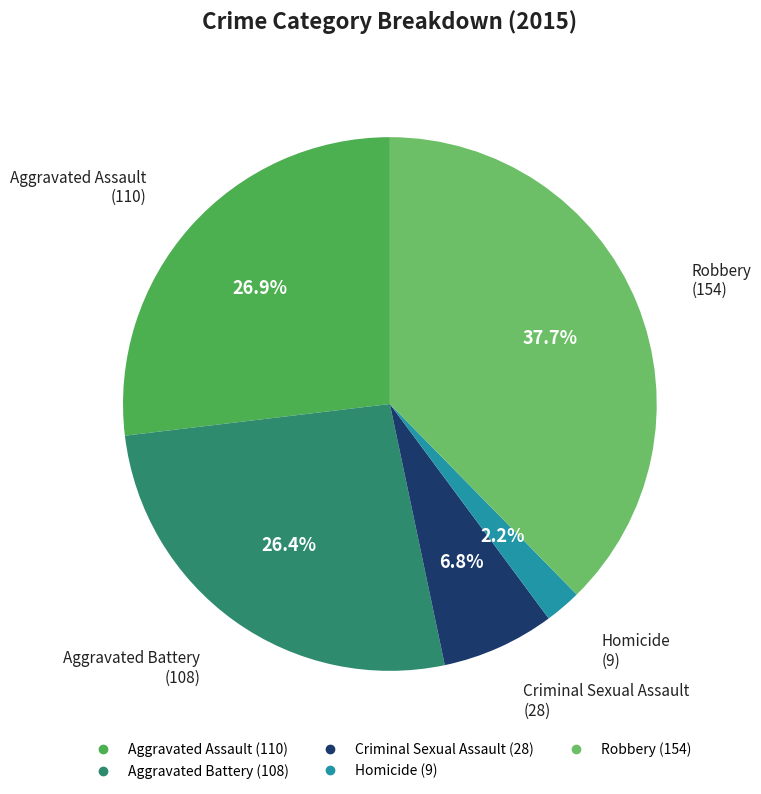

Is there any slice that represents more than half of the pie?

No